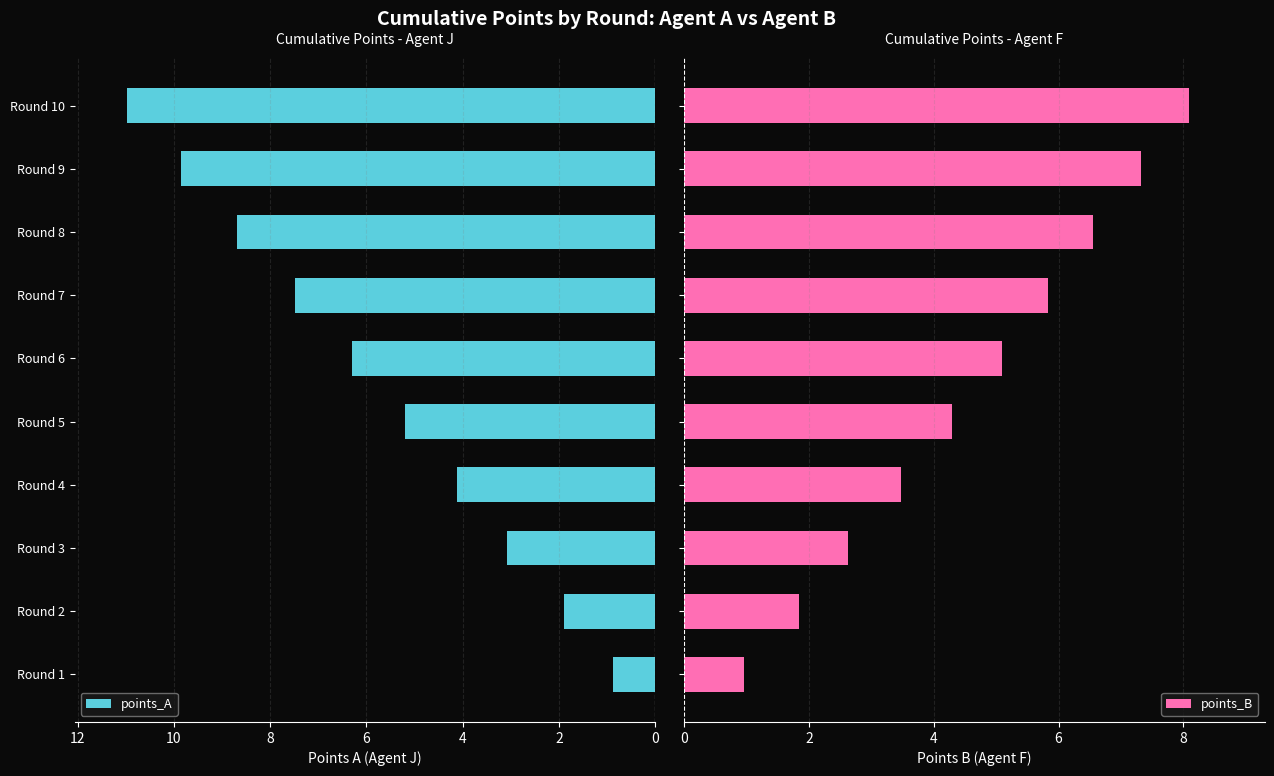

What is the value of the points_A bar at the 6th from the left?

6.3